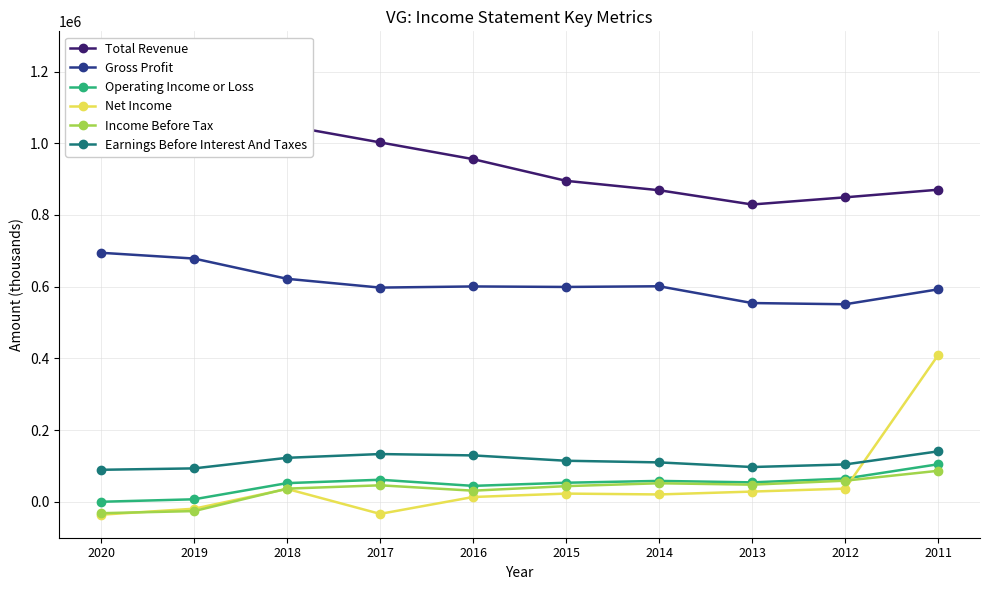

True or false: Gross Profit and Total Revenue cross at least once.

False